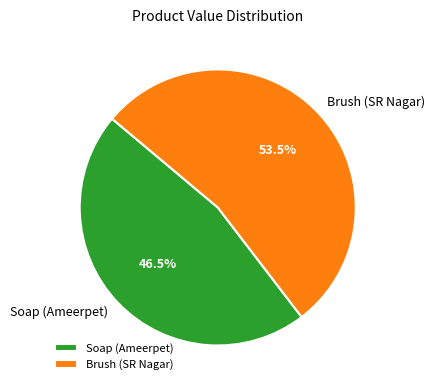

Which has a higher value, Soap (Ameerpet) or Brush (SR Nagar)?

Brush (SR Nagar)